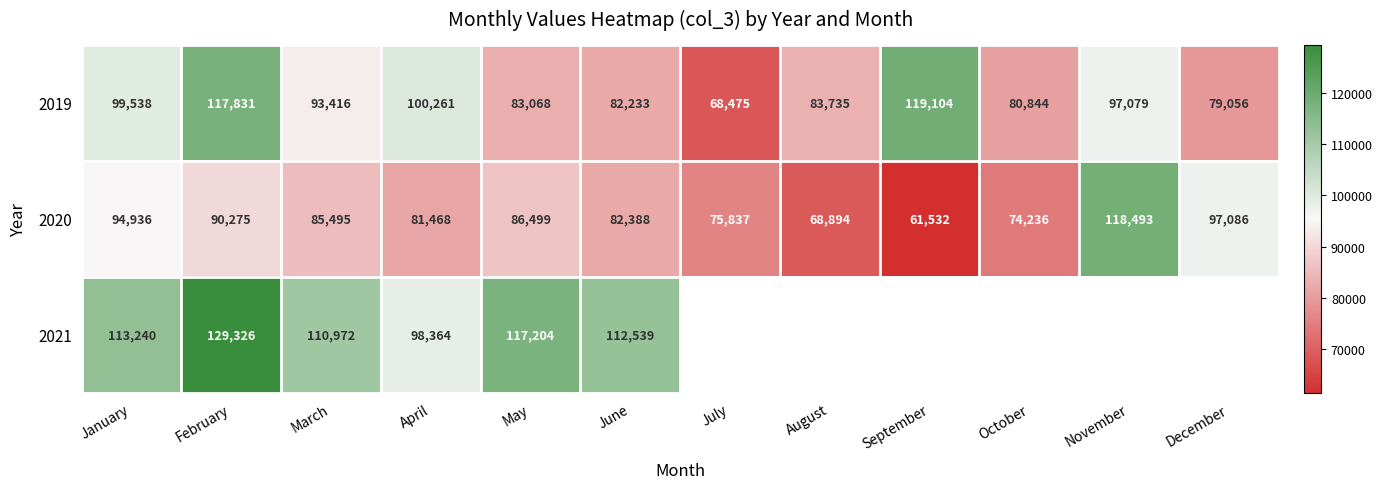

Between November and April, which is larger?

April